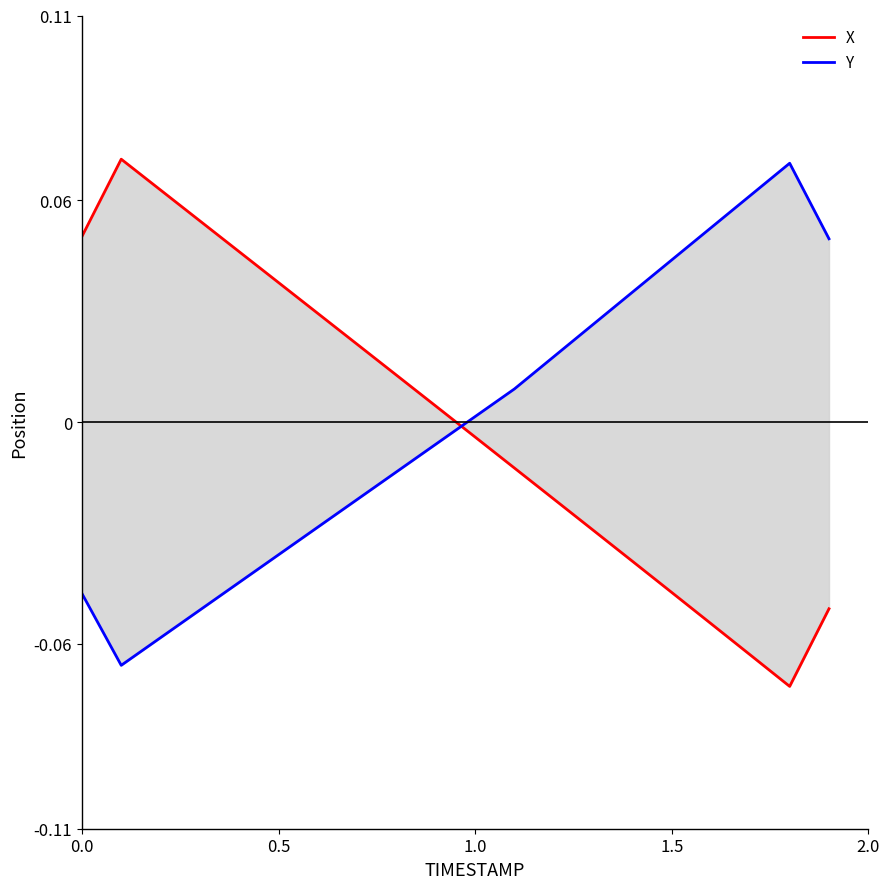

How many intersections are there between X and Y?

1